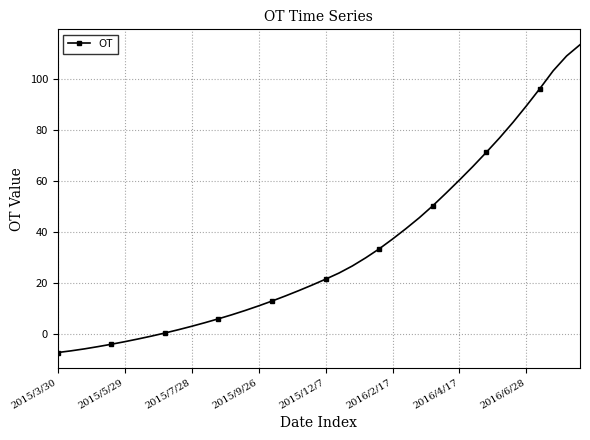

Reading right to left, transcribe all the data shown in this chart.

113.5	109.0	103.2	96.2	89.5	83.0	76.9	71.2	65.7	60.4	55.2	50.2	45.6	41.3	37.2	33.3	29.8	26.6	23.8	21.4	19.1	17.0	14.9	12.9	11.0	9.2	7.5	5.9	4.4	2.9	1.6	0.3	-0.9	-2.0	-3.1	-4.1	-5.0	-5.9	-6.7	-7.3